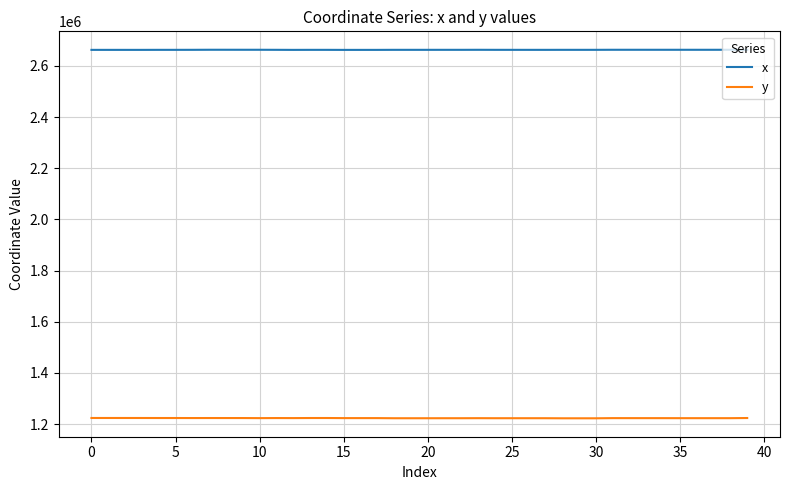

Which series has the largest total across all categories?

x